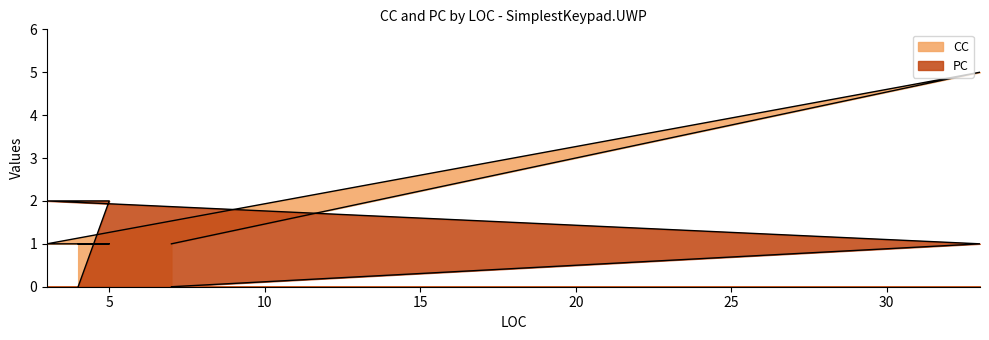

At how many categories does at least one series exceed 1?

3